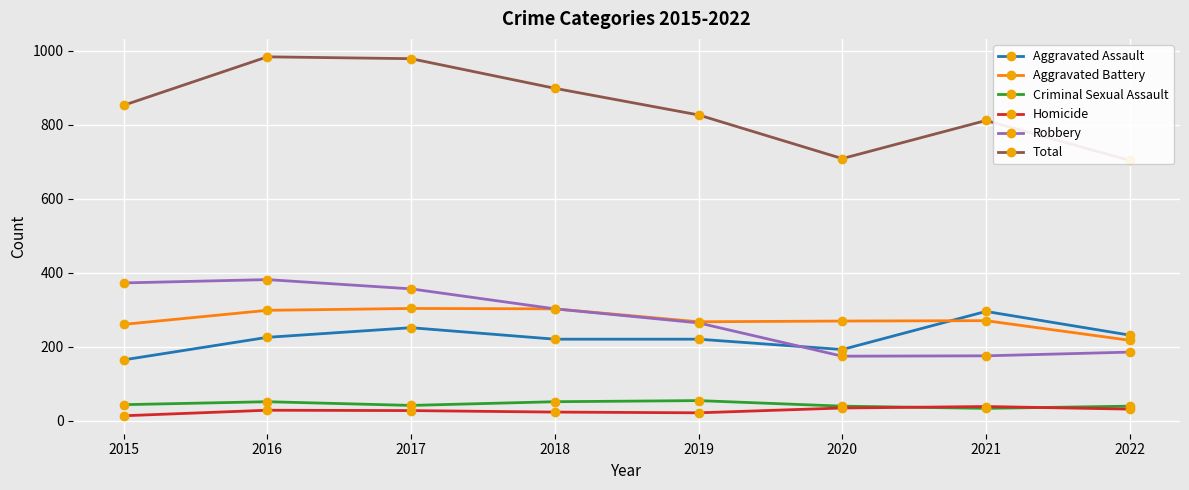

Reading left to right, what are all the values shown in this chart?

Aggravated Assault: 2015=164	2016=225	2017=251	2018=220	2019=220	2020=192	2021=295	2022=231
Aggravated Battery: 2015=260	2016=298	2017=303	2018=302	2019=267	2020=269	2021=270	2022=217
Criminal Sexual Assault: 2015=43	2016=51	2017=41	2018=51	2019=54	2020=39	2021=33	2022=39
Homicide: 2015=13	2016=28	2017=27	2018=23	2019=21	2020=34	2021=38	2022=31
Robbery: 2015=372	2016=381	2017=356	2018=302	2019=264	2020=174	2021=175	2022=185
Total: 2015=852	2016=983	2017=978	2018=898	2019=826	2020=708	2021=811	2022=703